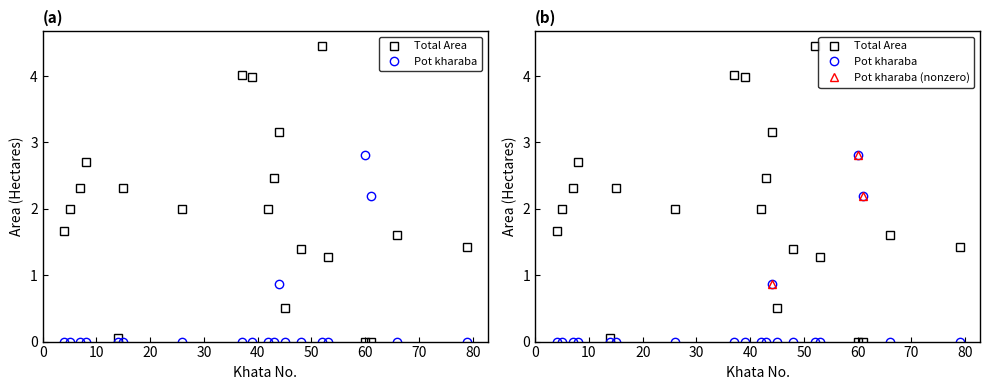

In Total Area, how many points are higher than both neighbors (excluding endpoints)?

6